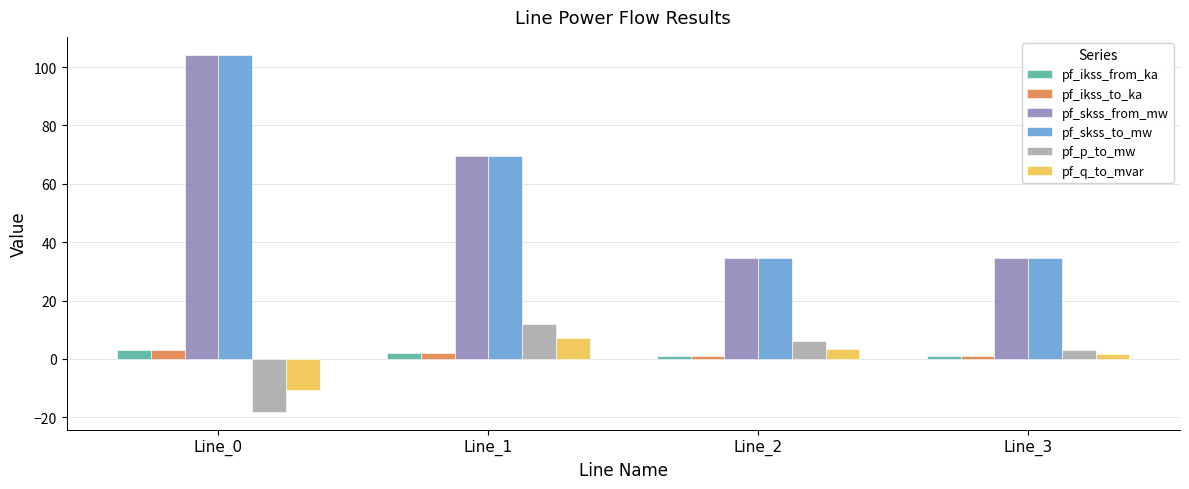

At which category is the sum across all series the highest?

Line_0